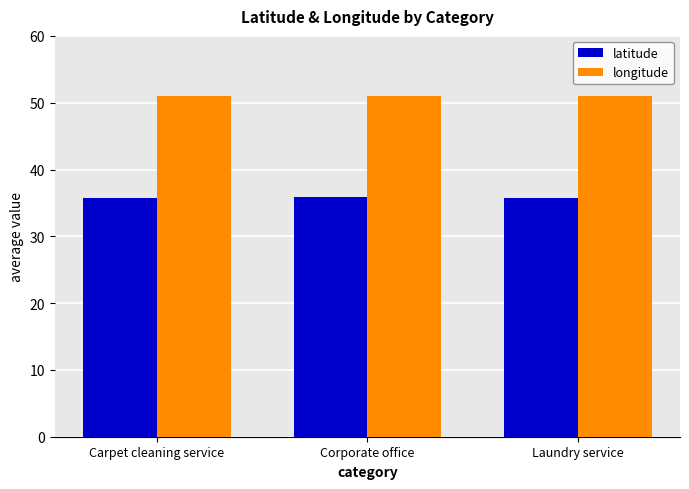

Is the value of longitude at Carpet cleaning service greater than the value of latitude at Laundry service?

Yes